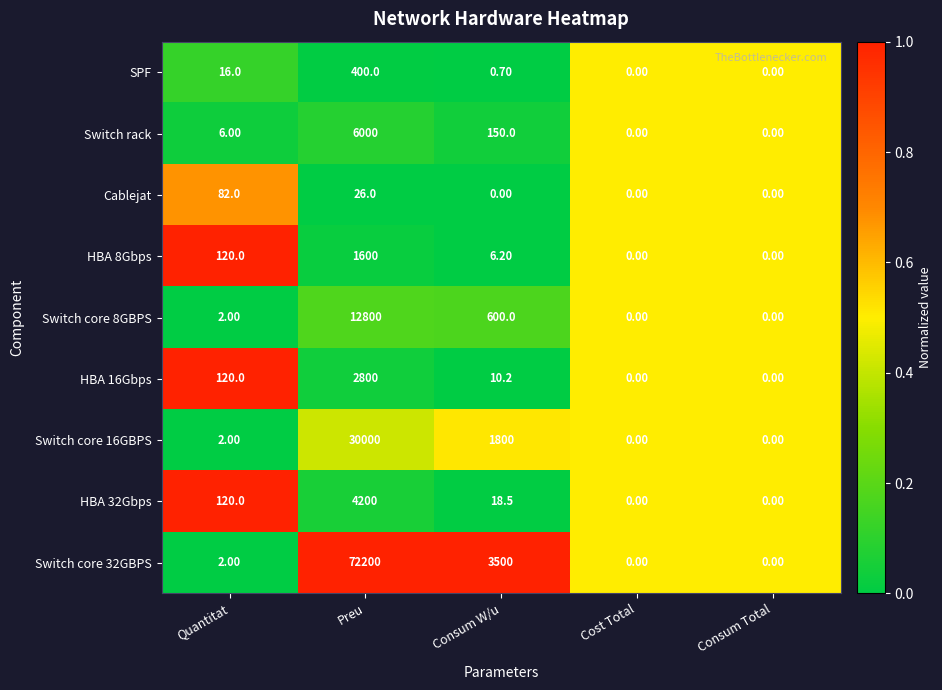

At which label does HBA 16Gbps first exceed 10?

Quantitat